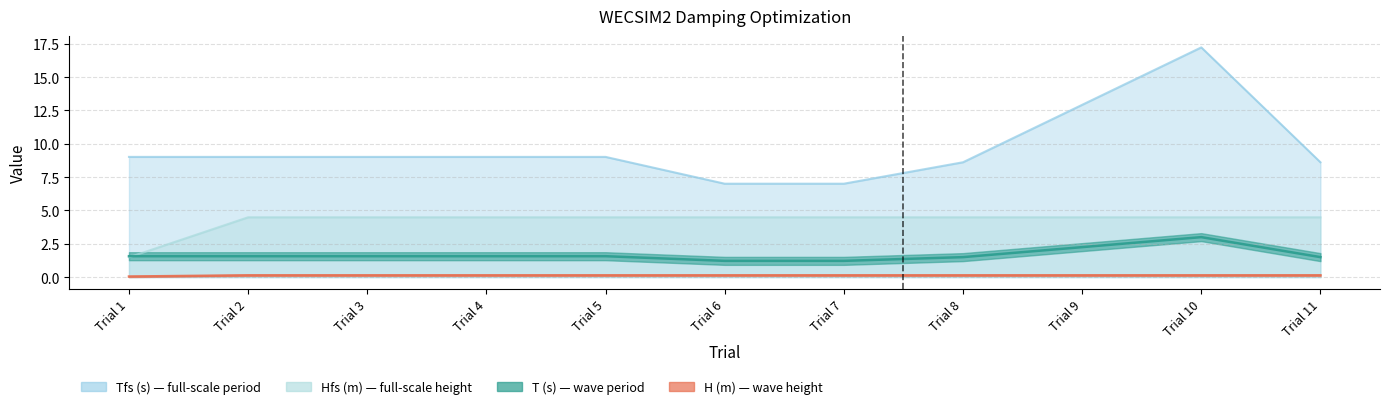

What is the difference between the T (s) values at Trial 3 and Trial 7?

0.4